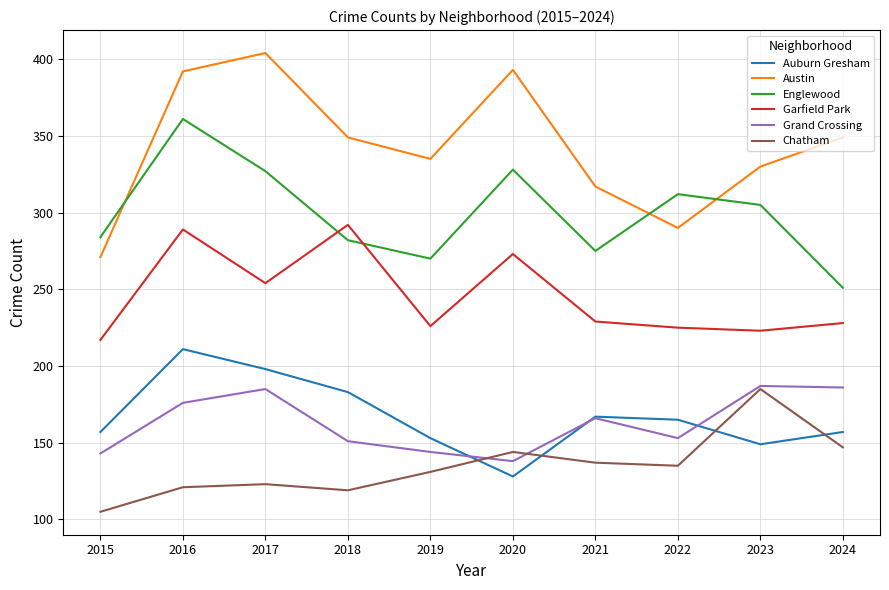

Which category has the highest value across all series?

2017